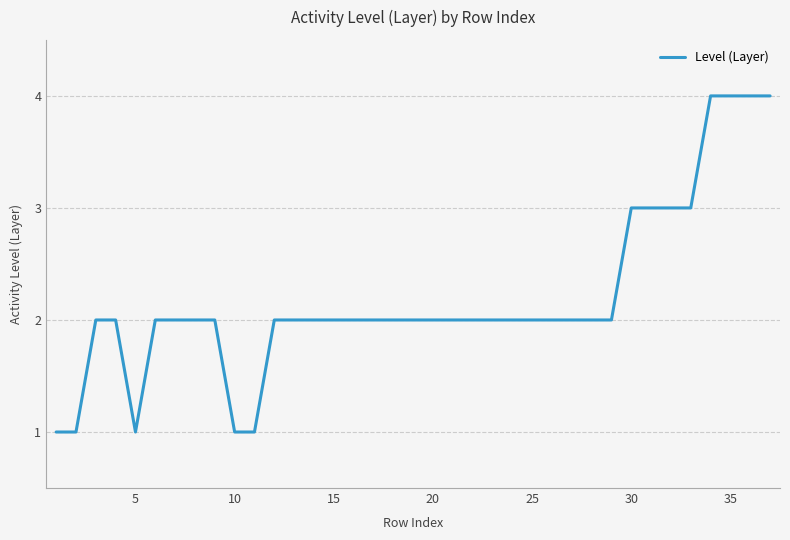

What is the greatest value displayed?

4